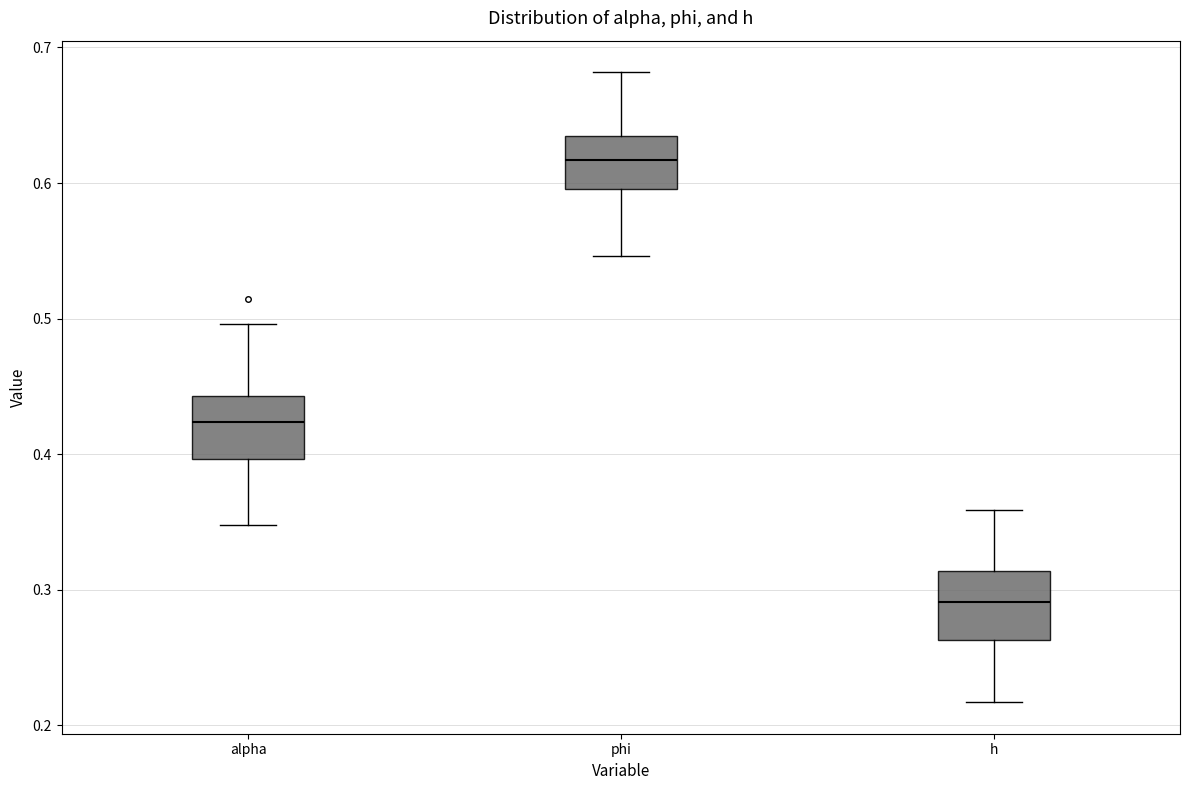

Reading left to right, read every box against the y-axis: the position of its median line, the range the box covers, and the ends of its whiskers. The values are not printed on the chart, so give them approximately, as read against the axis.

alpha: median 0.42, box 0.40 to 0.44, whiskers 0.35 to 0.50
phi: median 0.62, box 0.60 to 0.63, whiskers 0.55 to 0.68
h: median 0.29, box 0.26 to 0.31, whiskers 0.22 to 0.36